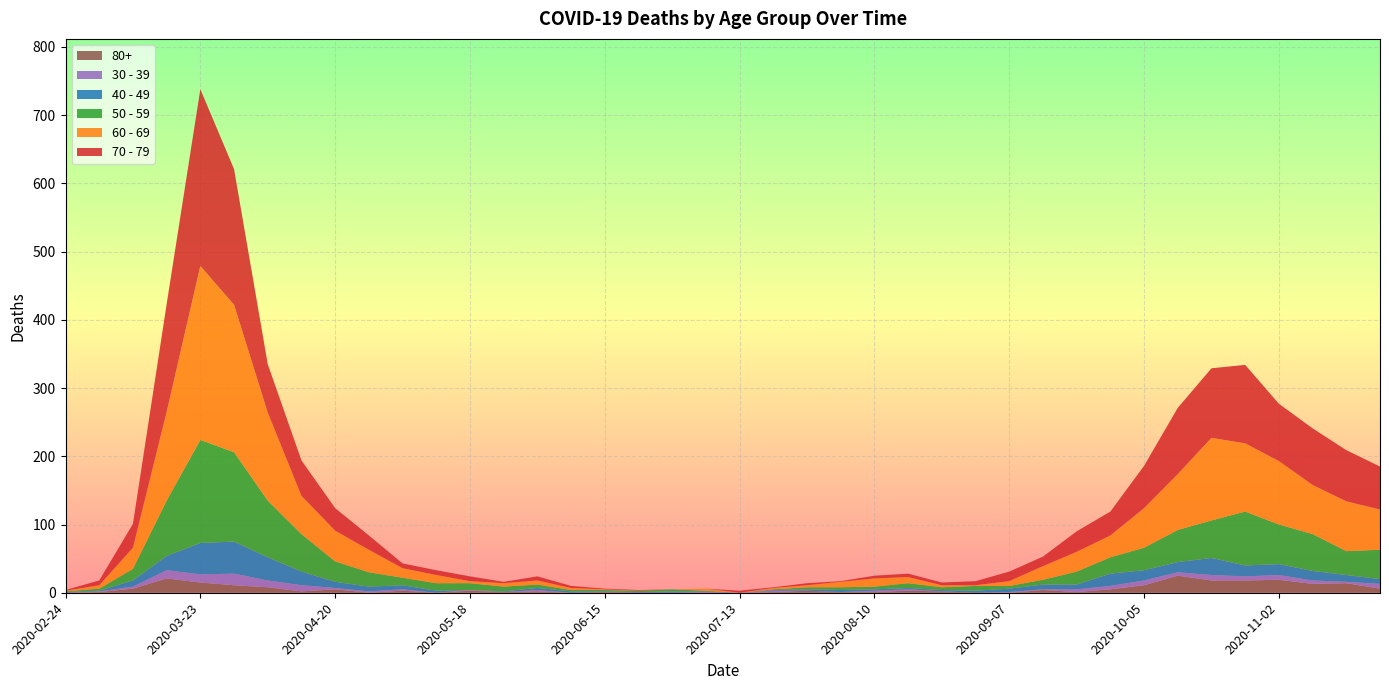

Reading left to right, list all the values displayed in this chart.

60 - 69: 1	5	31	130	255	216	129	56	45	33	14	12	3	5	6	3	1	0	0	3	0	2	3	8	12	9	3	1	7	20	29	32	58	82	121	100	93	72	73	59
70 - 79: 1	7	35	158	259	199	71	52	33	21	7	7	7	2	6	3	1	1	0	0	3	1	3	1	4	5	4	6	14	14	30	35	62	97	102	115	84	83	75	63
50 - 59: 1	3	17	81	151	131	83	55	30	21	11	11	10	7	5	2	2	2	3	1	0	1	3	4	4	7	4	7	4	7	19	24	33	47	55	79	58	54	35	43
40 - 49: 1	1	9	21	46	47	34	20	9	7	6	3	0	1	3	2	1	1	2	1	0	1	2	3	2	2	2	3	5	7	7	18	15	15	25	16	16	14	10	7
30 - 39: 0	1	3	12	12	17	10	9	2	2	2	0	1	0	2	0	0	0	0	1	0	2	0	0	2	2	0	0	1	1	4	5	7	5	8	6	7	5	2	7
80+: 0	1	6	21	15	11	8	2	5	0	3	0	3	1	2	0	1	0	0	0	0	1	3	1	1	3	2	0	0	4	1	5	11	25	18	18	19	13	14	6